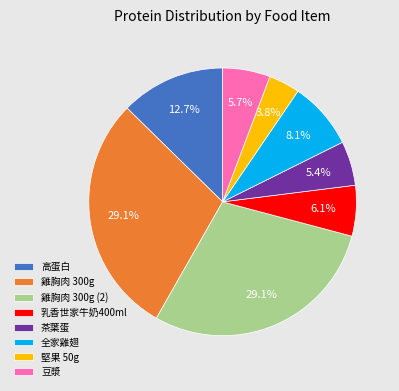

Which category has the smallest portion of the pie?

堅果 50g